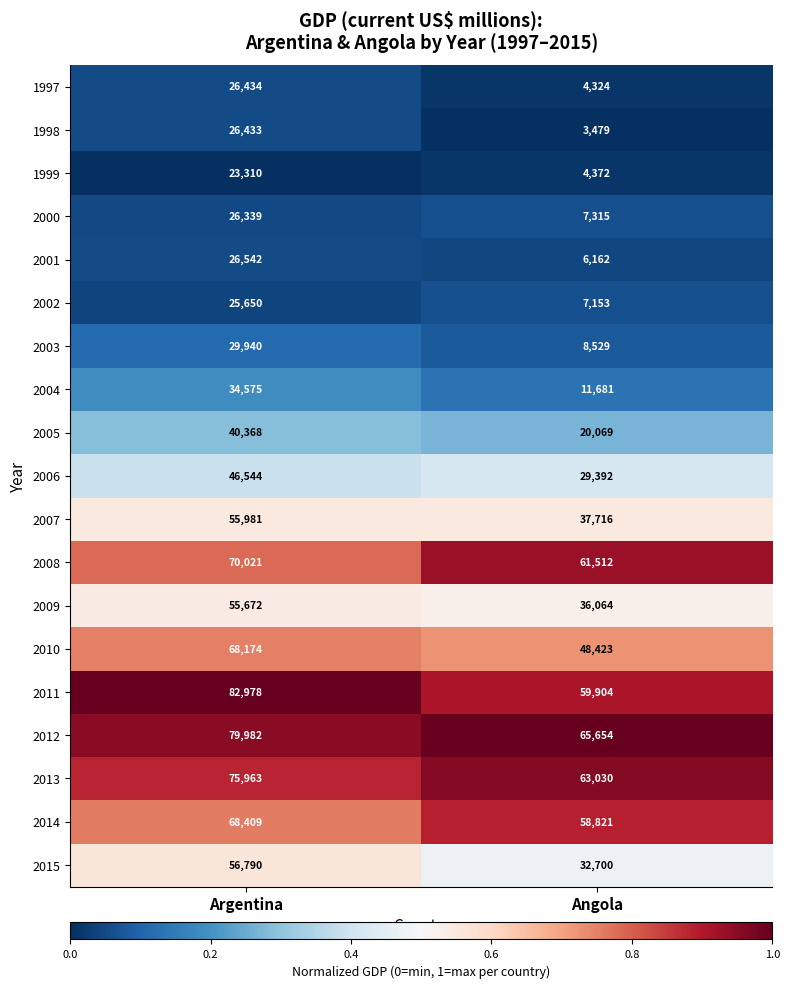

What is the sum of all 1997 values?

30758